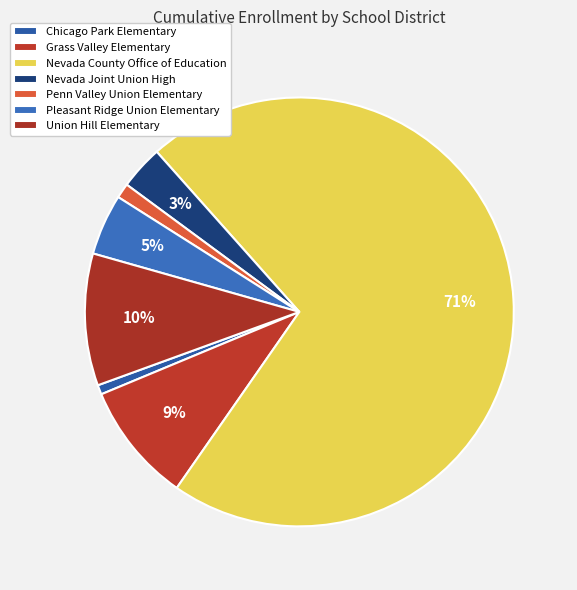

How many segments does this pie chart have?

7